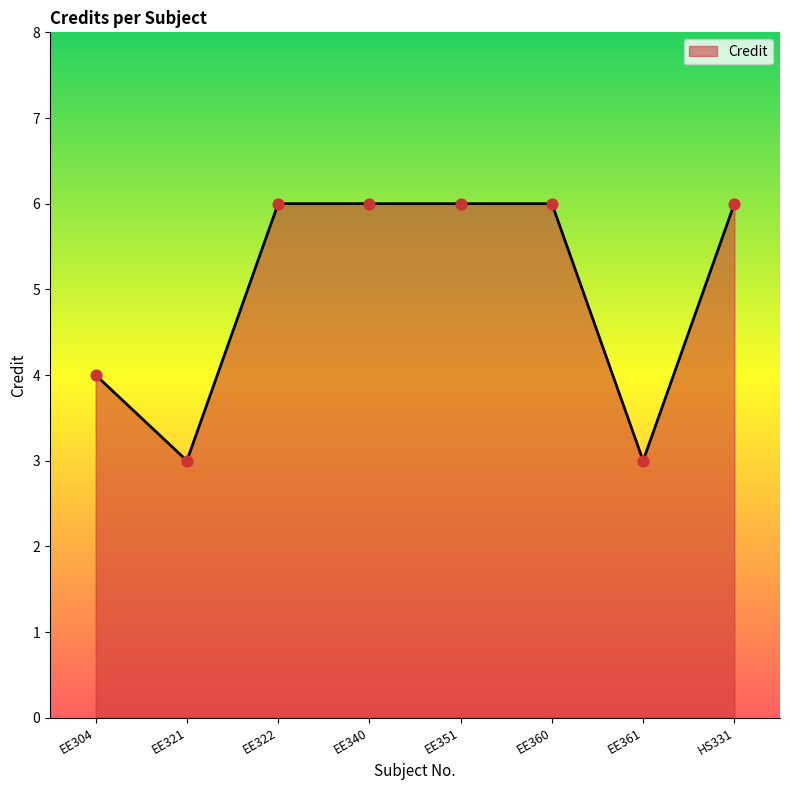

Approximately how many times larger is the value at EE304 compared to EE340?

0.7